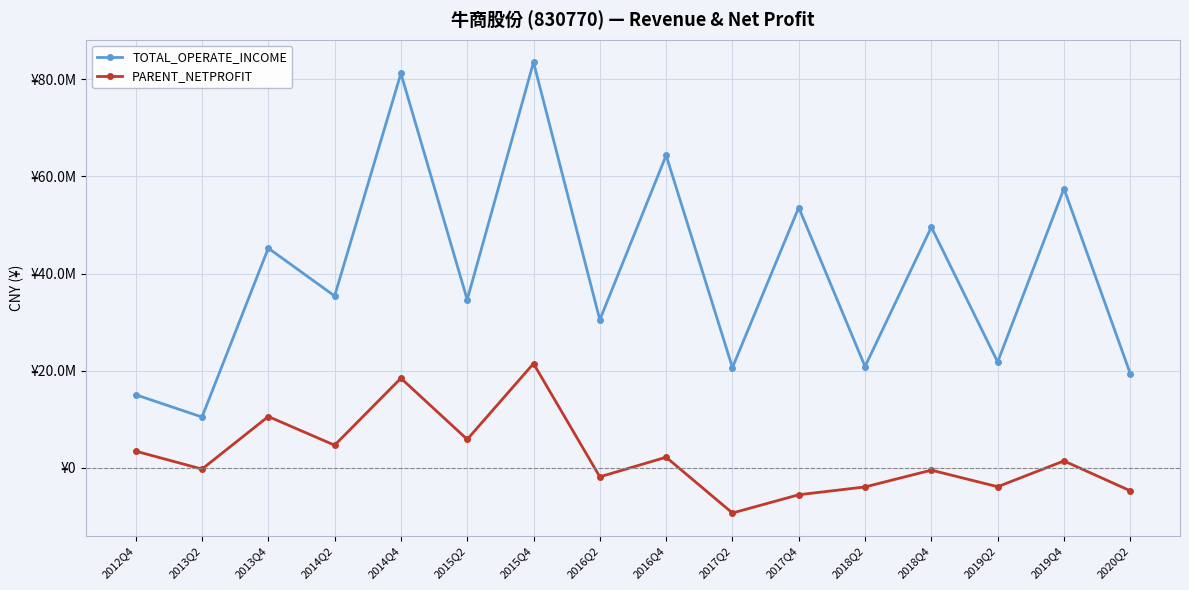

True or false: PARENT_NETPROFIT has more than 1 interior local peaks.

True